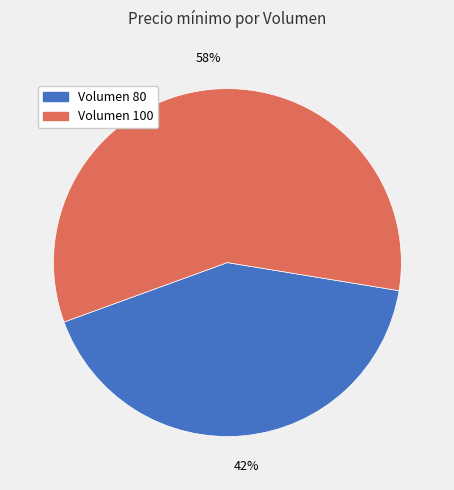

Do Volumen 80 and Volumen 100 together represent more than half of the pie?

Yes